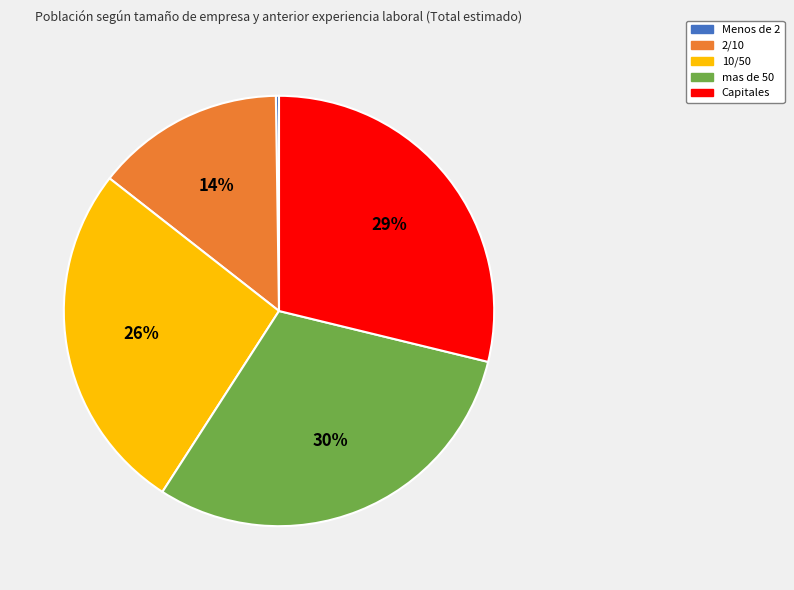

Do 2/10 and 10/50 together represent more than half of the pie?

No